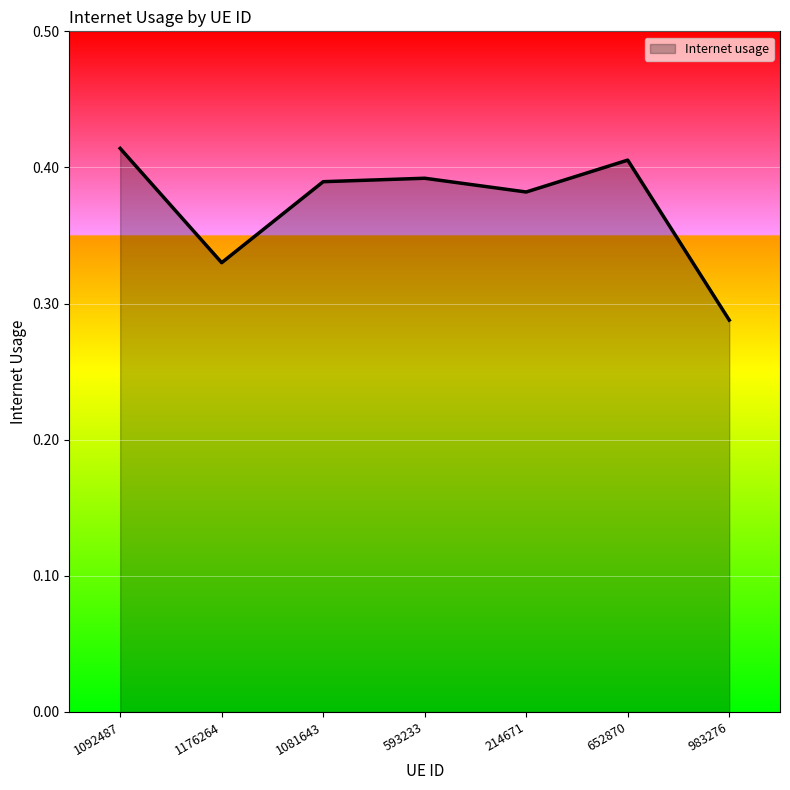

What position from the left is 593233?

4